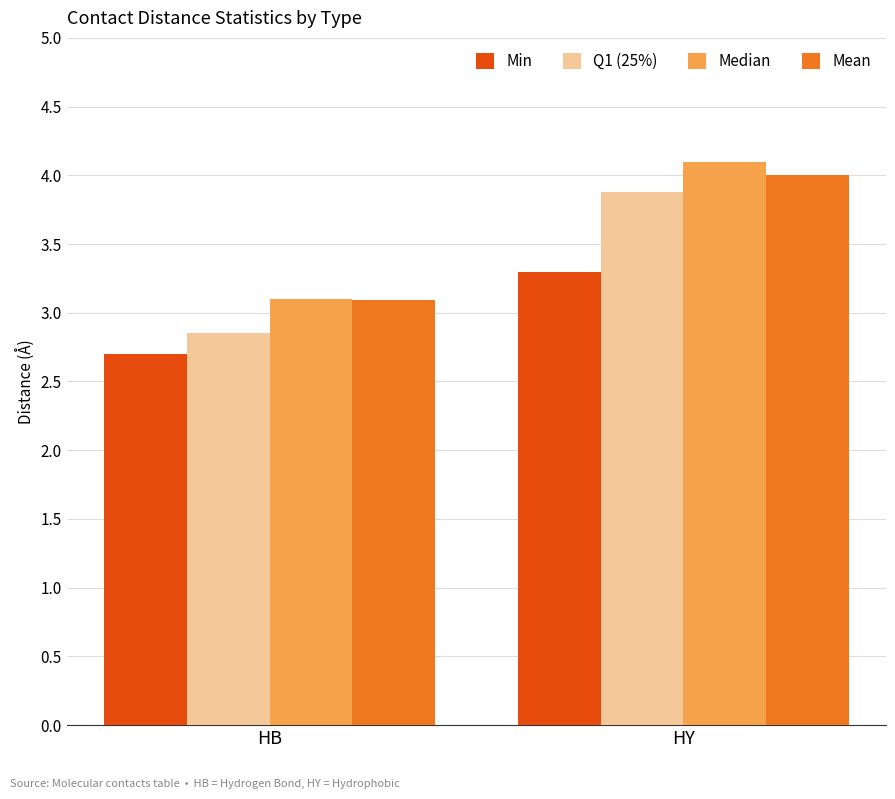

What is the maximum value for Median?

4.1